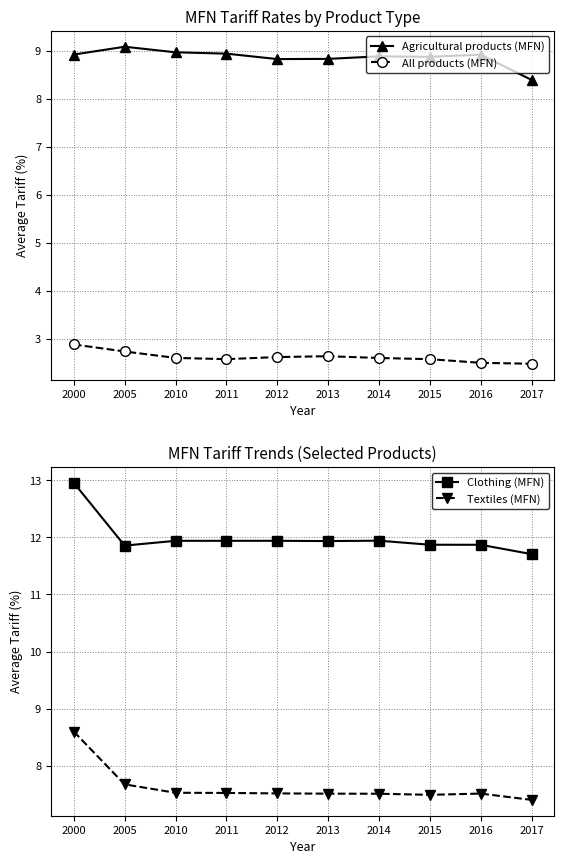

Does the chart have visible grid lines?

Yes